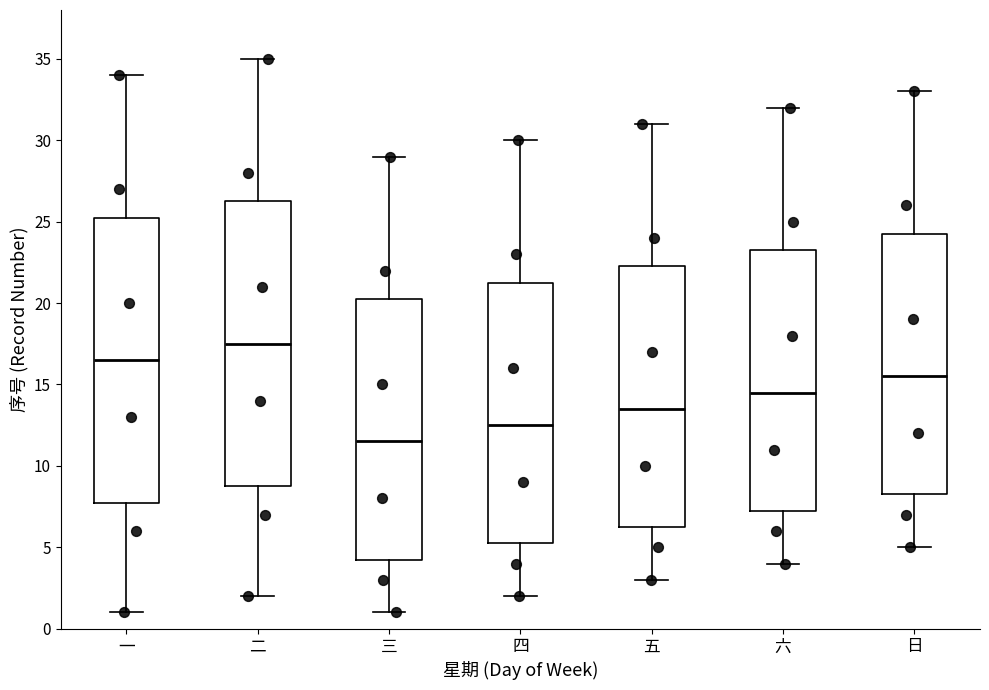

Which box's median line is the lowest?

三